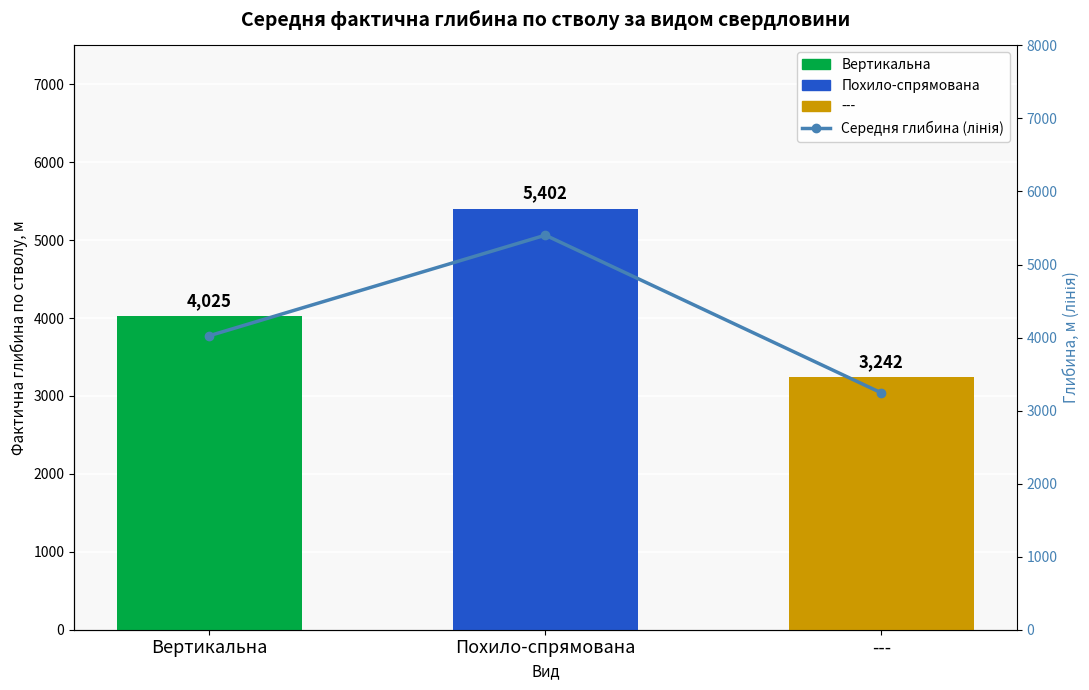

Reading left to right, extract all data points from this chart.

Вертикальна=4025	Похило-спрямована=5402	---=3242